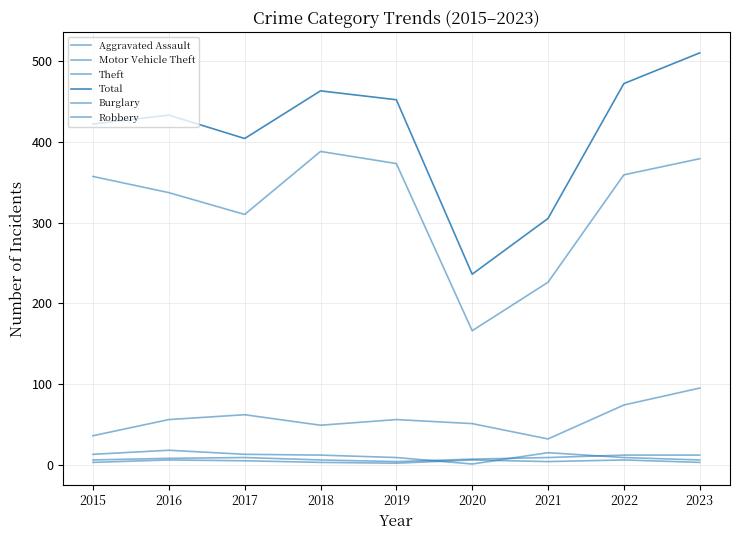

Which series changed the most between 2017 and 2019?

Theft